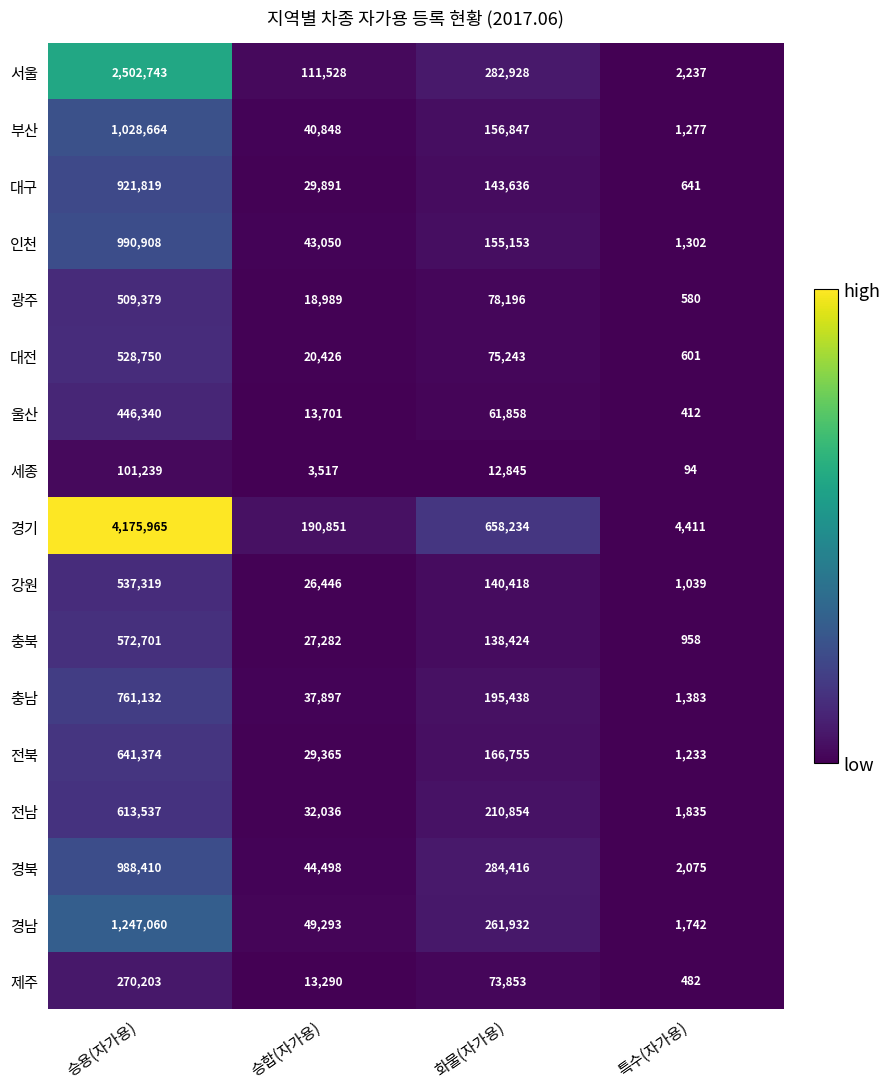

True or false: 부산 has a value of 156847 at 화물(자가용).

True